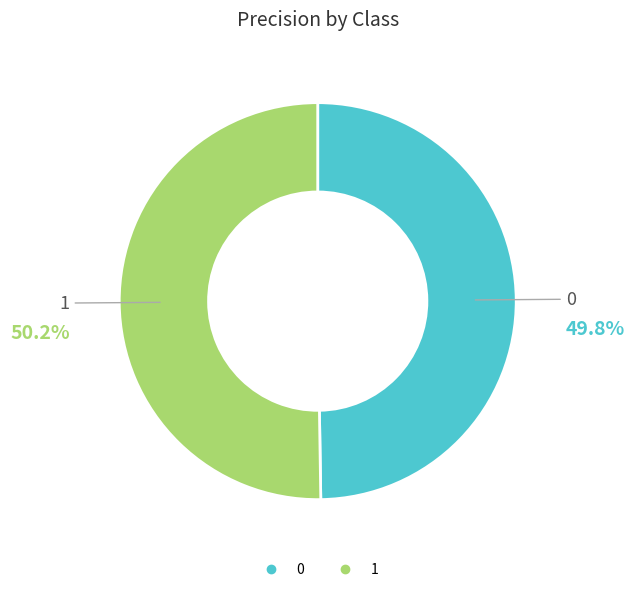

What is the ratio of the value at 0 to the value at 1?

1.0